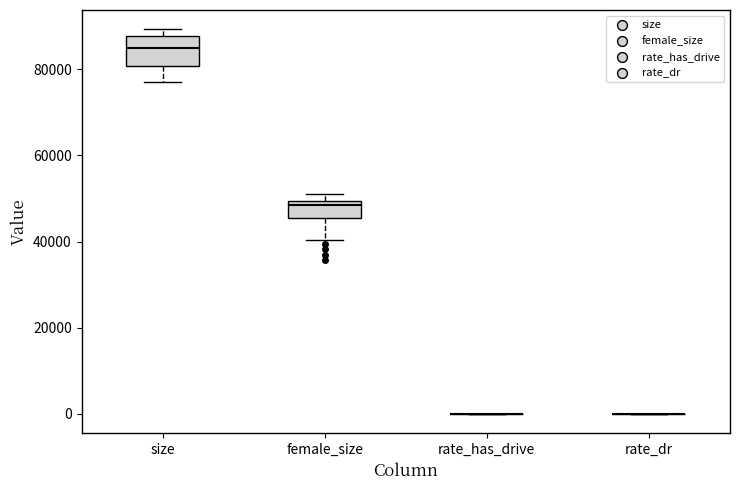

Reading left to right, transcribe this box plot: for each box, give where its median line is, the range the box spans, and where its two whiskers end, as read against the y-axis. The values are not printed on the chart, so give them approximately, as read against the axis.

size: median 84000, box 80000 to 88000, whiskers 76000 to 90000
female_size: median 48000, box 46000 to 50000, whiskers 40000 to 50000 (just above the box's upper edge)
rate_has_drive: box collapsed to a line at 0, whiskers 0 to 0
rate_dr: box collapsed to a line at 0, whiskers 0 to 0